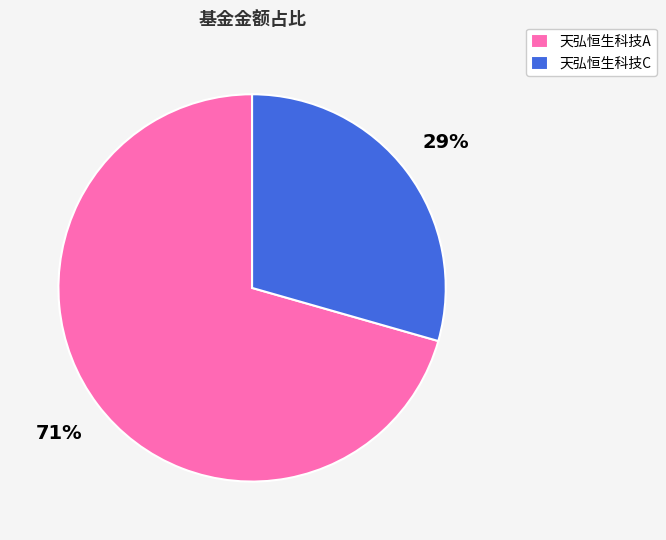

The 天弘恒生科技A slice represents 71% of the pie. True or false?

True